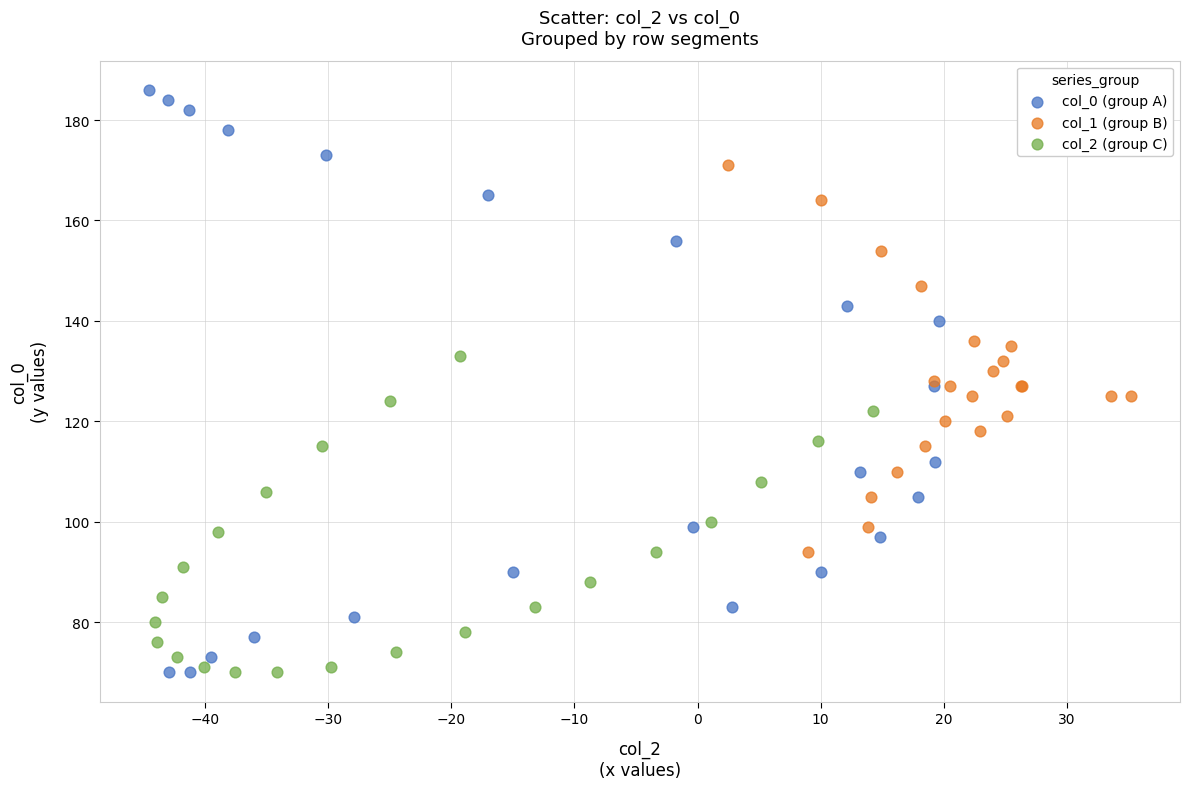

Which series has the widest spread of Y values?

col_0 (group A)